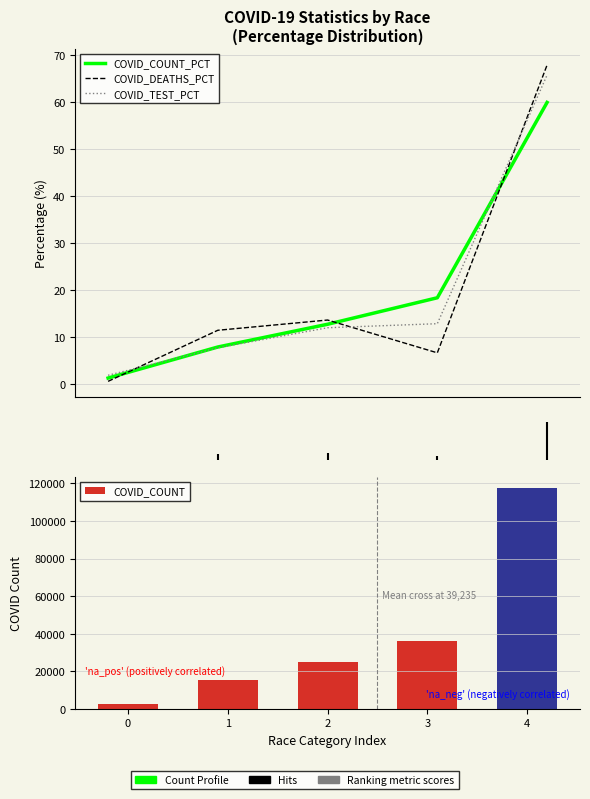

Reading left to right, extract all data points from this chart.

COVID_COUNT_PCT: 0=1.2	1=7.8	2=12.7	3=18.3	4=59.9
COVID_DEATHS_PCT: 0=0.5	1=11.4	2=13.6	3=6.6	4=67.9
COVID_TEST_PCT: 0=1.8	1=7.7	2=11.9	3=12.8	4=65.7
COVID_COUNT: 0=2424.0	1=15393.0	2=24897.0	3=35952.0	4=117510.0